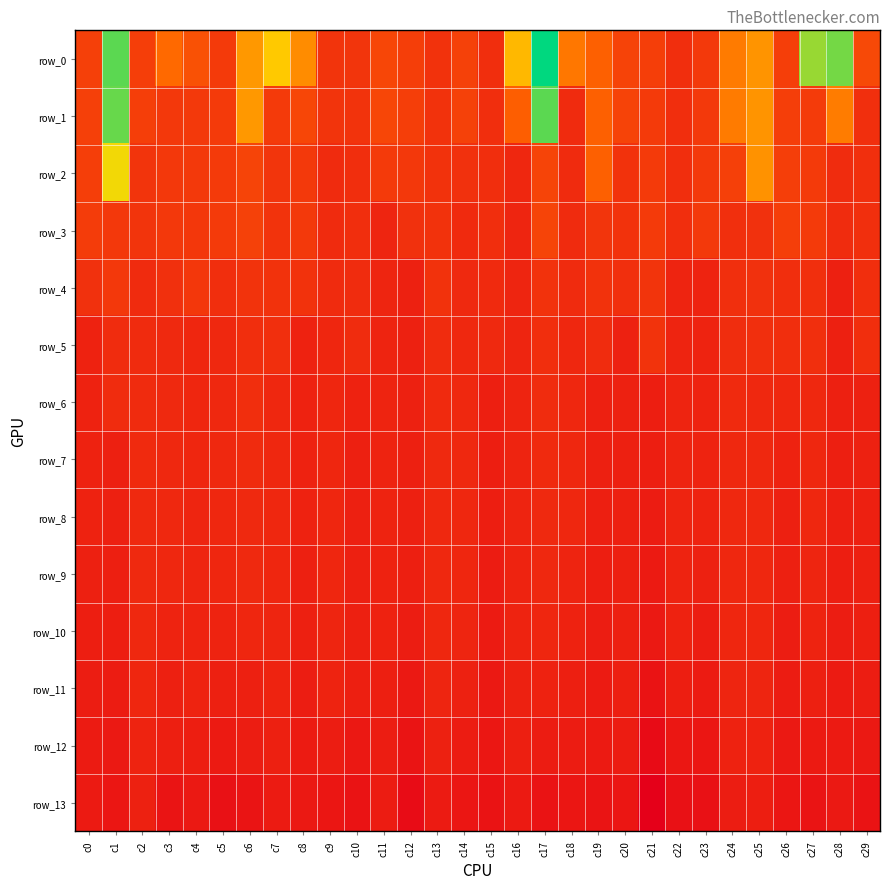

List the series in order of their peak value, lowest first.

row_13, row_12, row_11, row_10, row_9, row_8, row_7, row_6, row_5, row_4, row_3, row_2, row_1, row_0